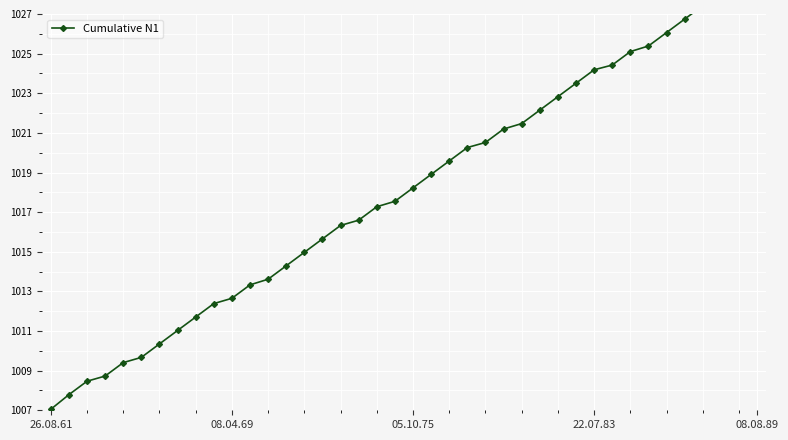

What is the minimum value shown in the chart?

1007.0